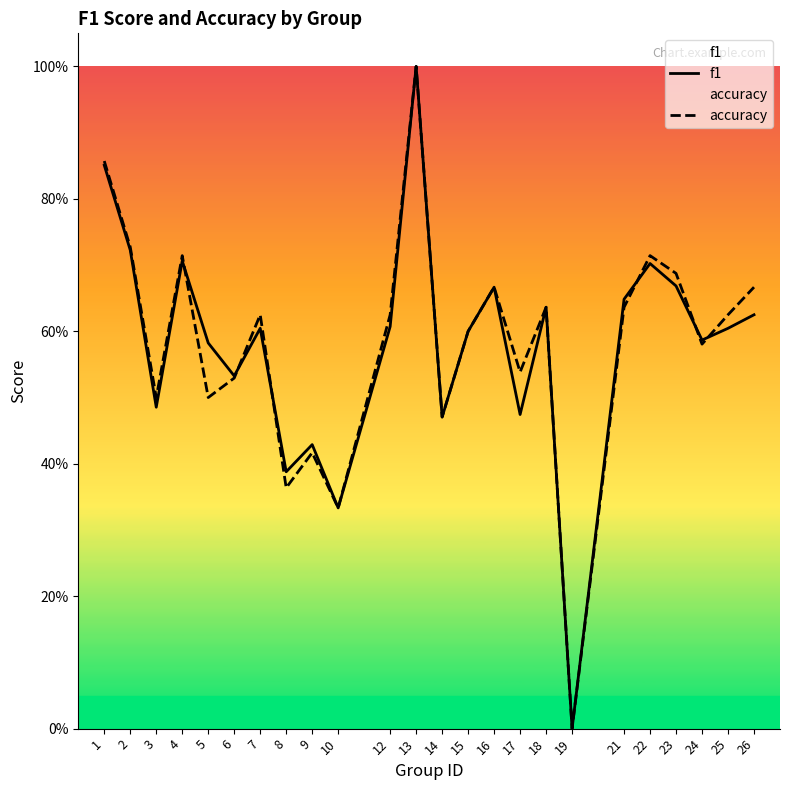

Is this an area chart (filled region under the line)?

No